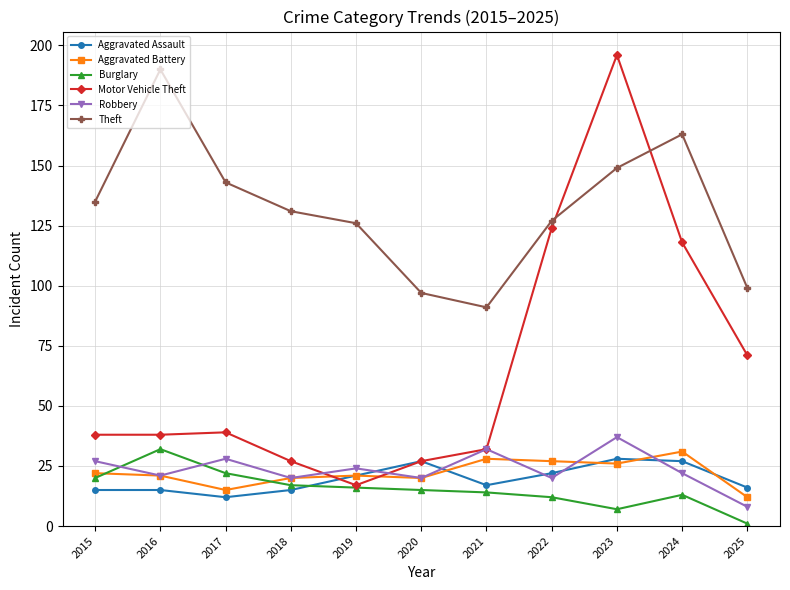

Is this an area chart (filled region under the line)?

No